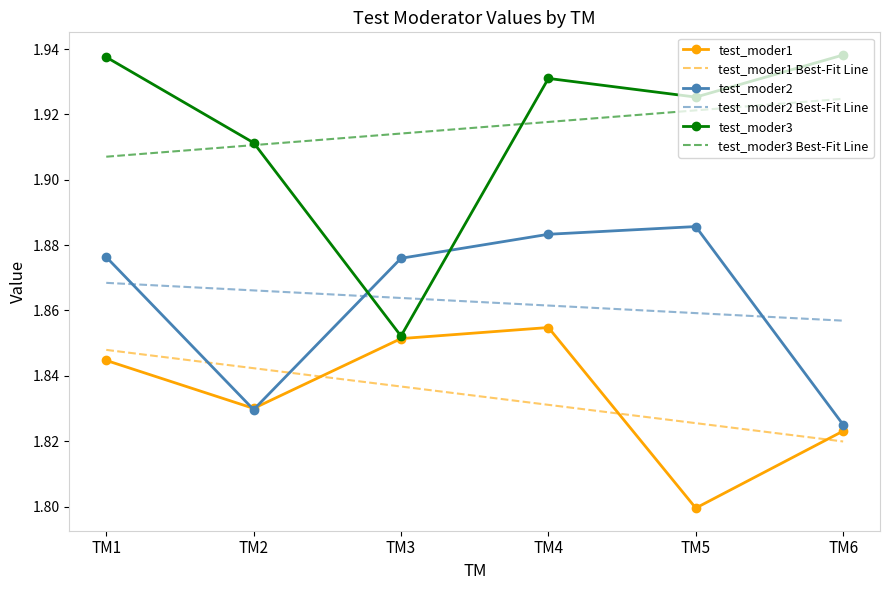

At how many categories does at least one series exceed 1?

6